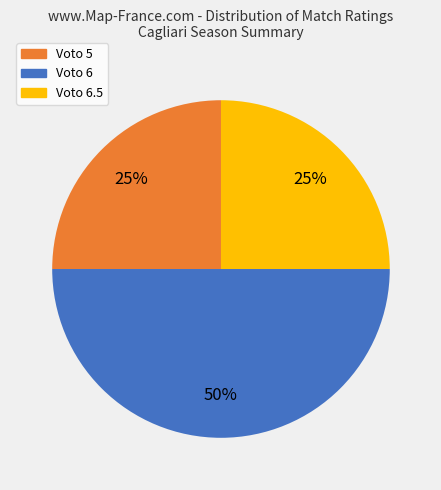

To the nearest percent, what is the difference between the largest and smallest slice percentages?

25%